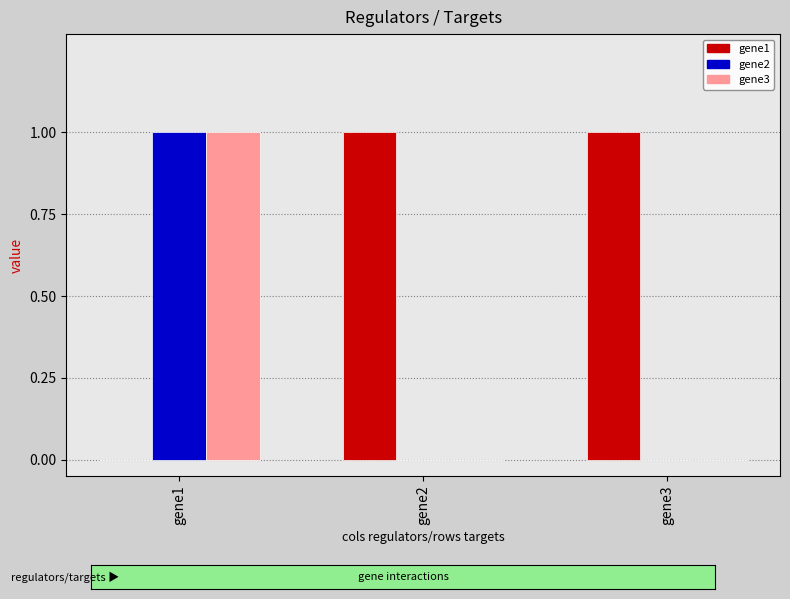

What are all the series names shown in the legend?

gene1, gene2, gene3